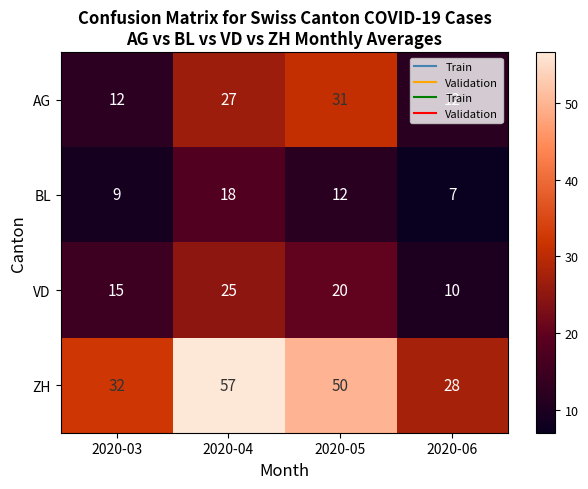

At which category is the sum across all series the highest?

2020-04